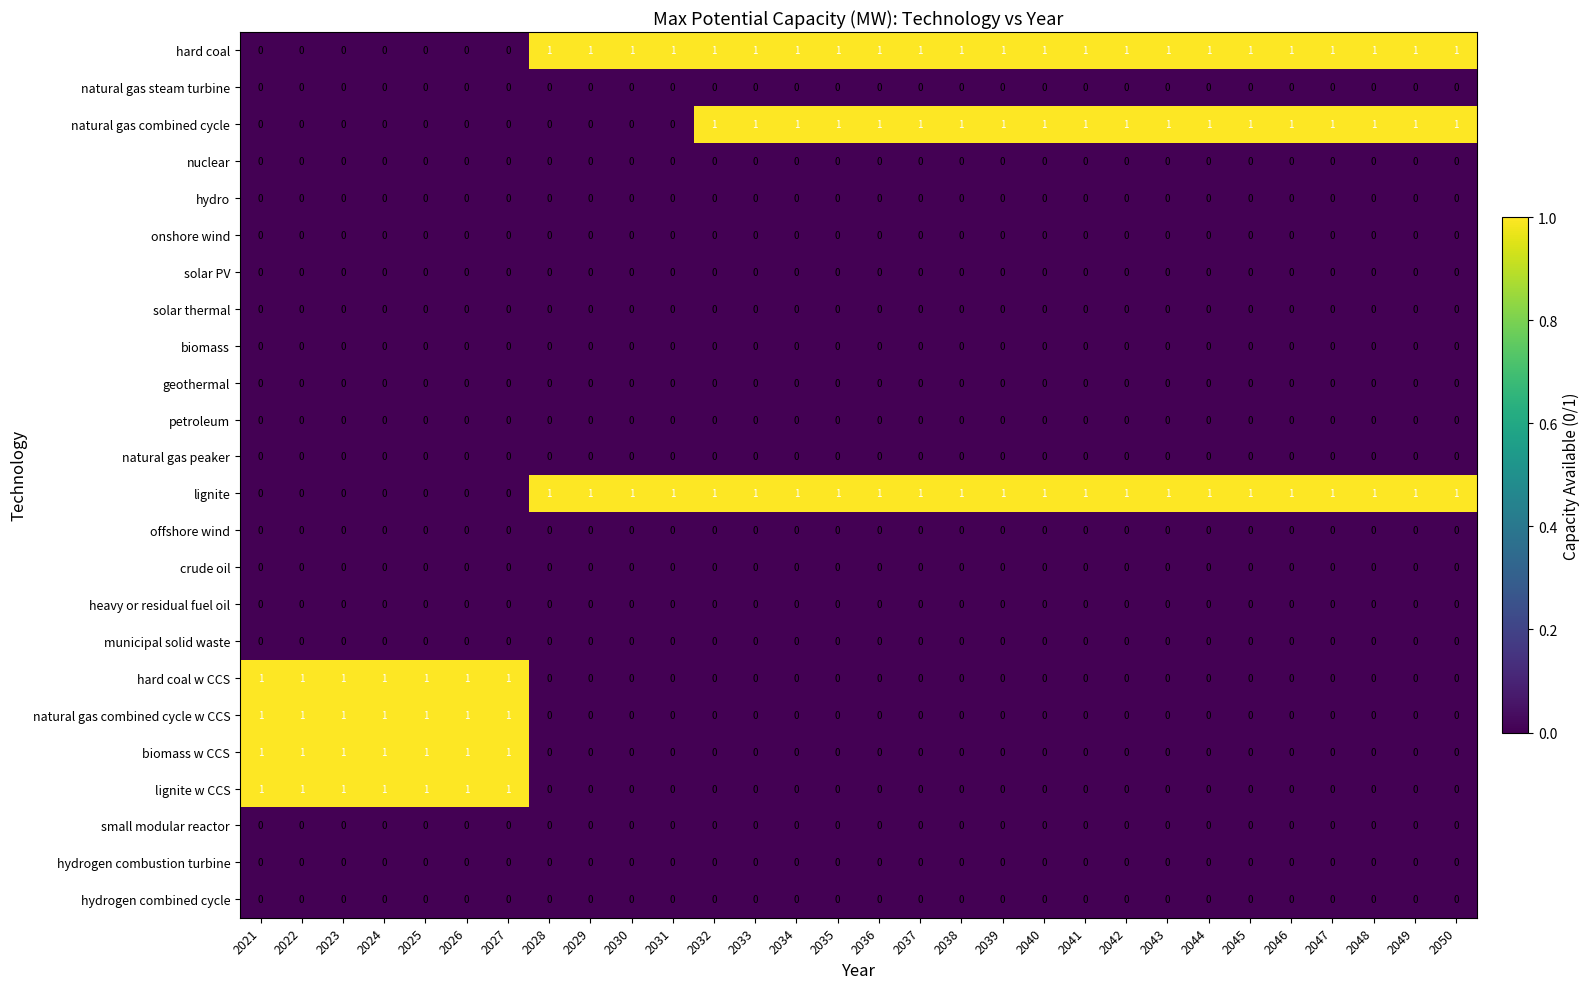

Is it true that hard coal equals 0 at 2049?

False